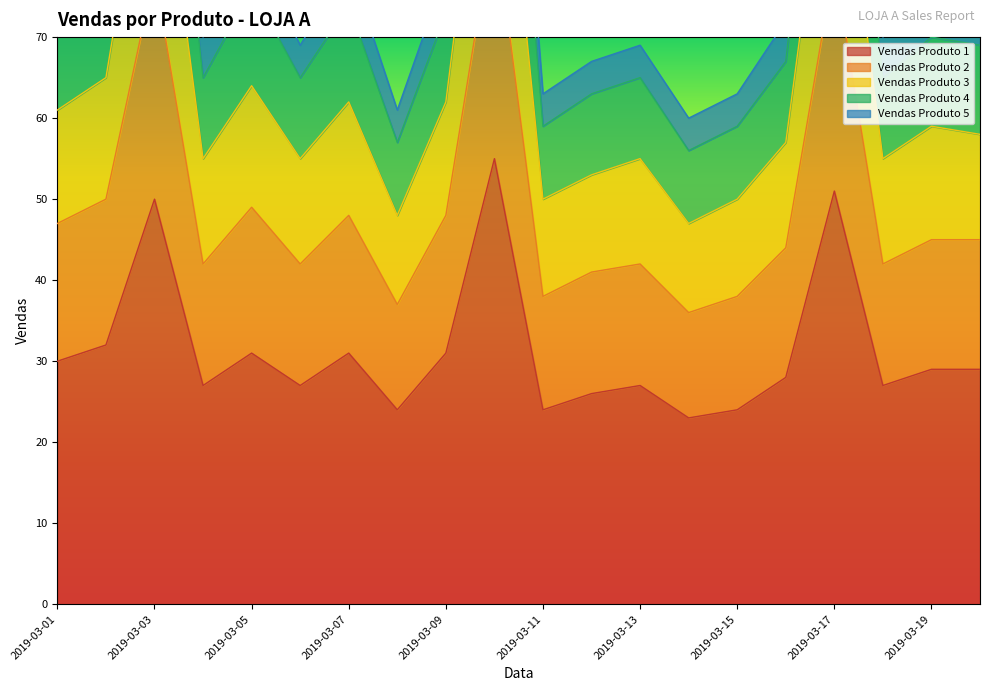

True or false: Vendas Produto 3 has a value of 115 at 2019-03-06.

False